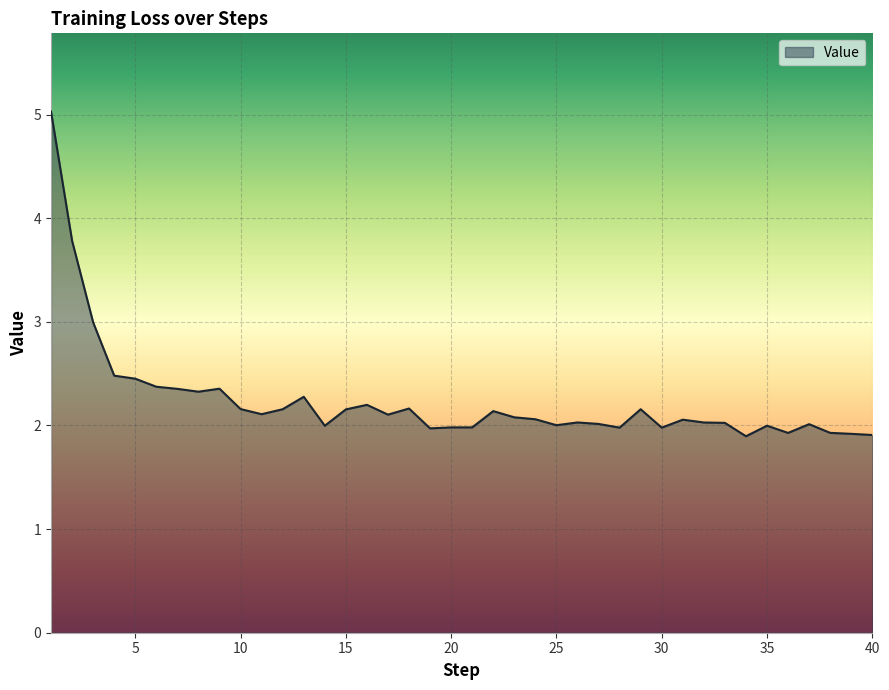

What is the smallest value displayed?

1.9